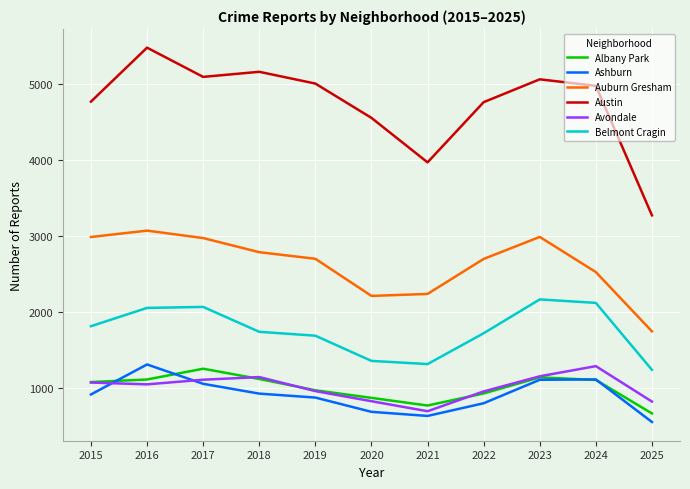

Does the chart have visible grid lines?

Yes